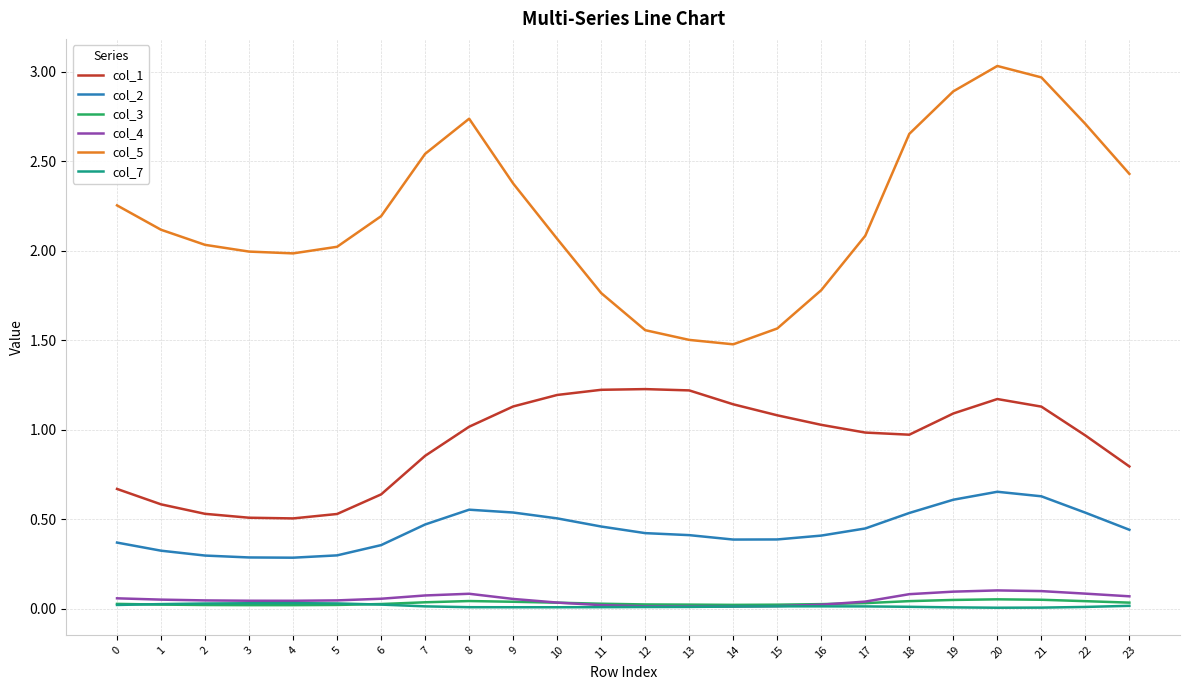

Which series has the widest spread of values?

col_5